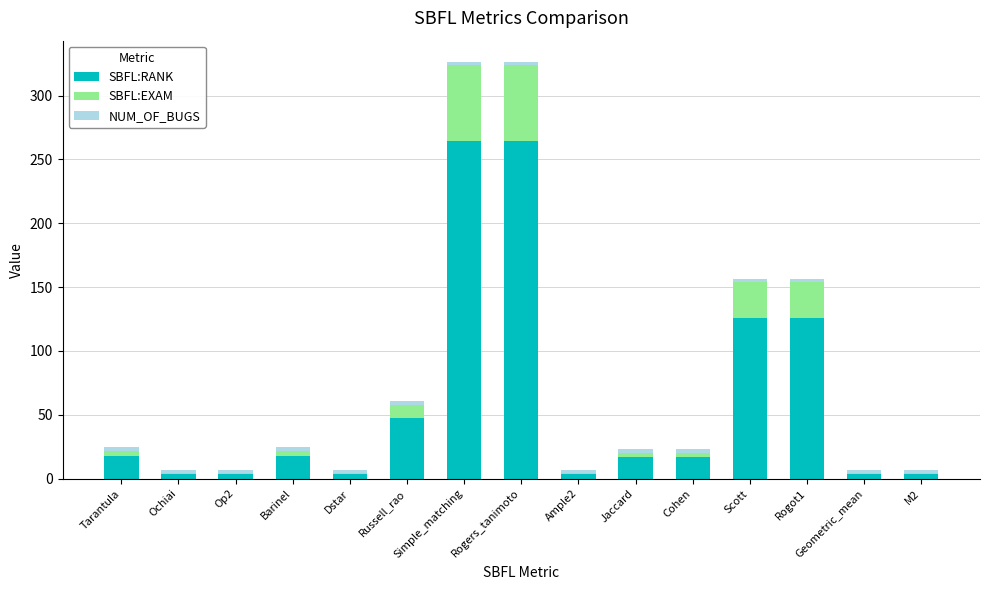

True or false: SBFL:RANK has a value of 449.9 at Rogers_tanimoto.

False